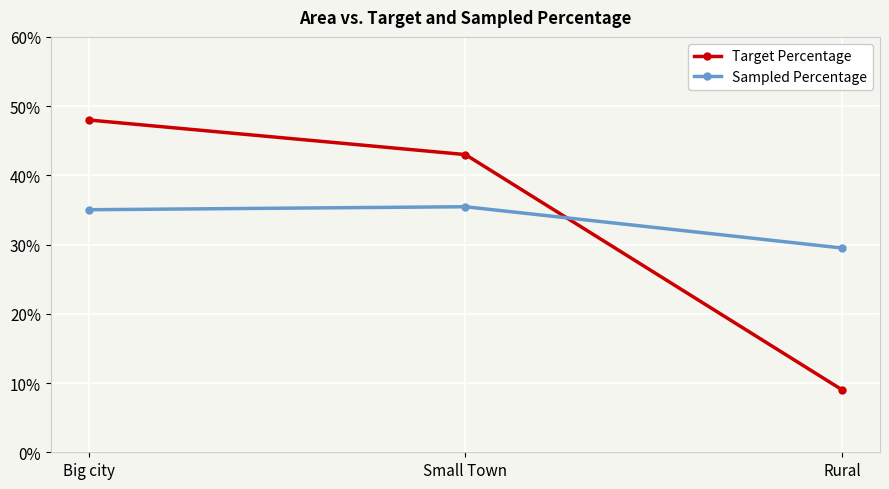

What is the total value across all series at Small Town?

78.5